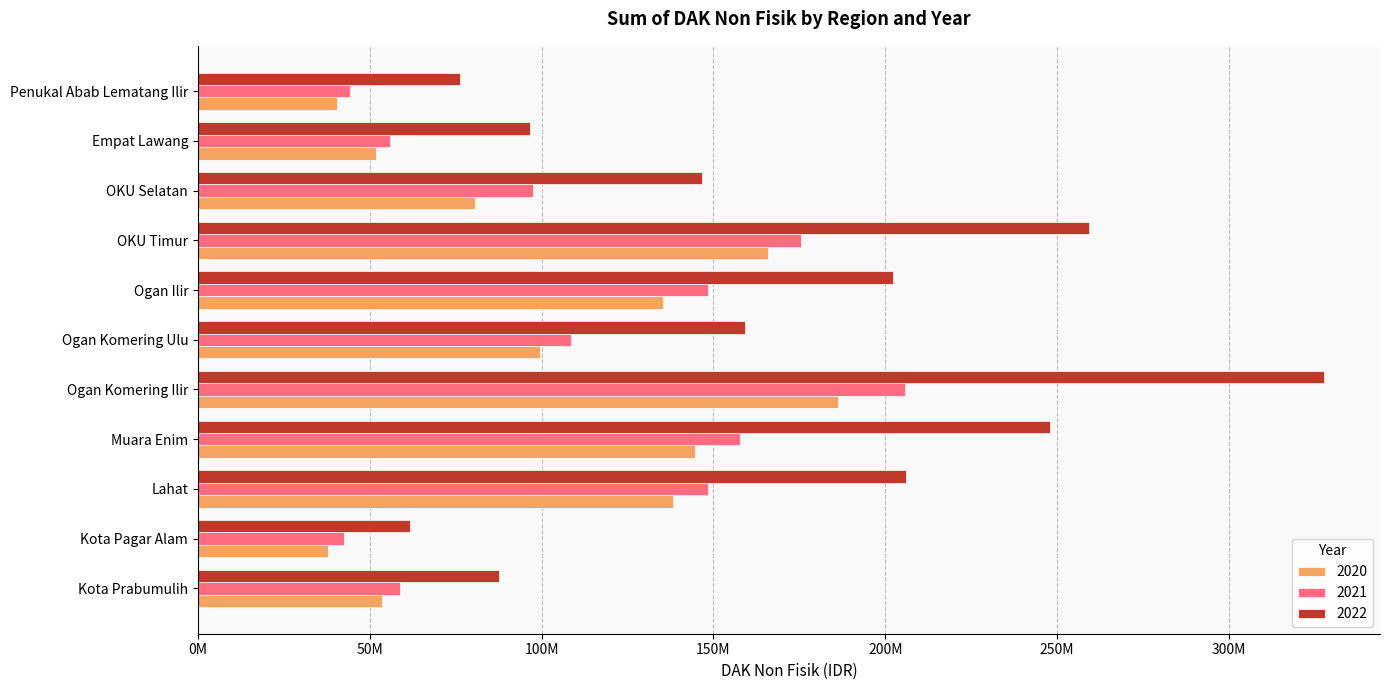

What is the spread (max minus min) of values at Muara Enim?

103165252